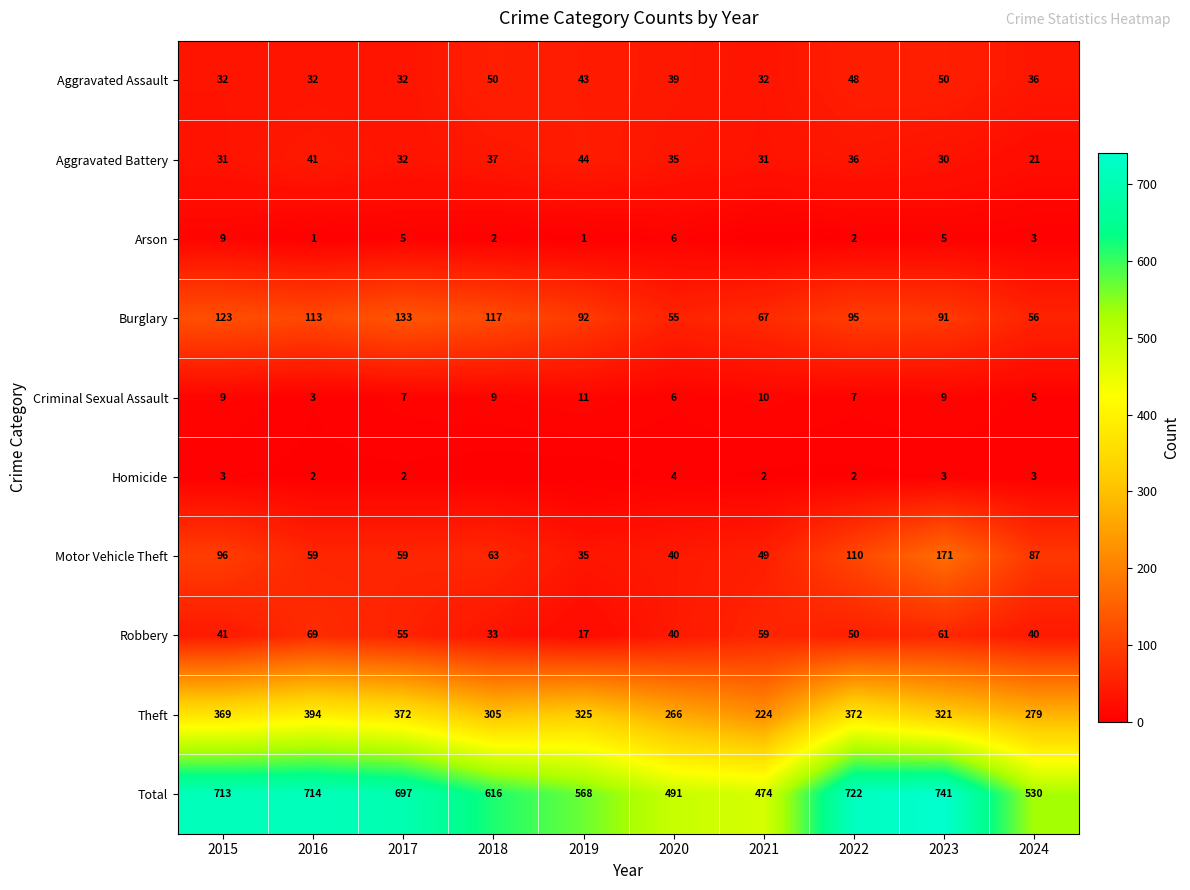

Is the value of Burglary at 2022 greater than the value of Theft at 2021?

No